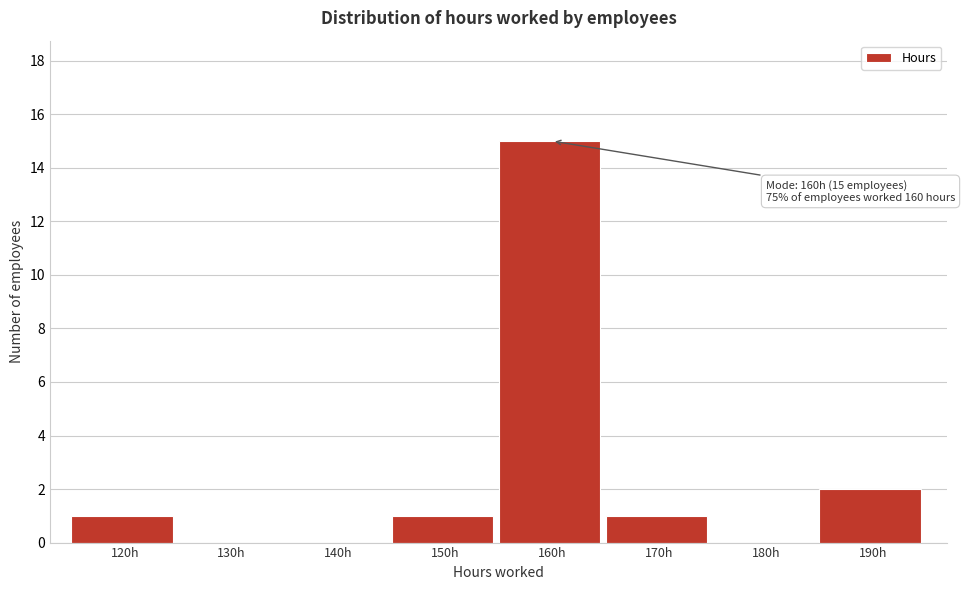

Reading left to right, transcribe all the data shown in this chart.

120h=1	130h=0	140h=0	150h=1	160h=15	170h=1	180h=0	190h=2